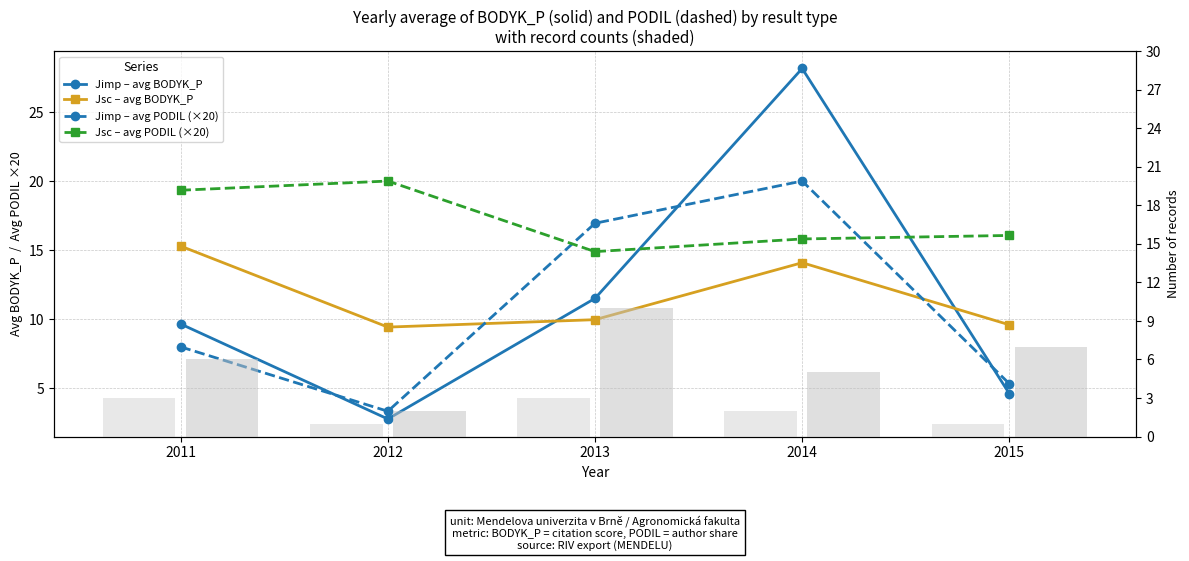

What is the lowest value of the Count Jsc series?

2.0